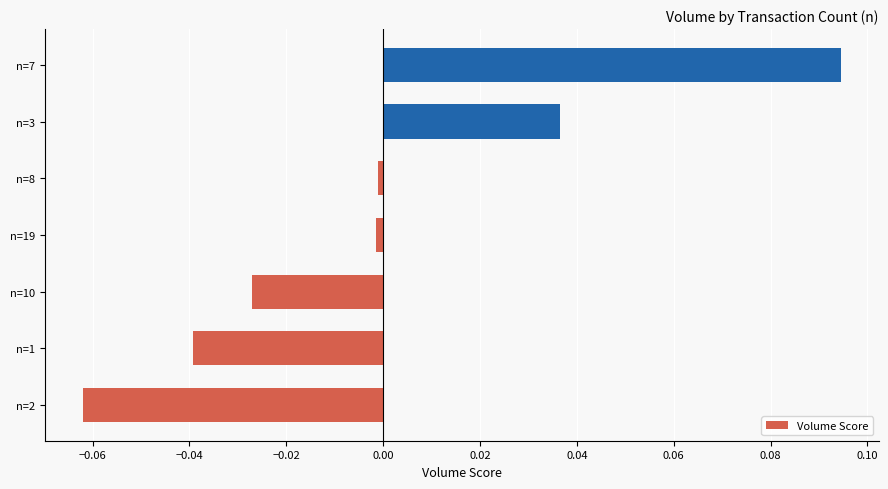

Which category has the lowest value across all series?

n=2